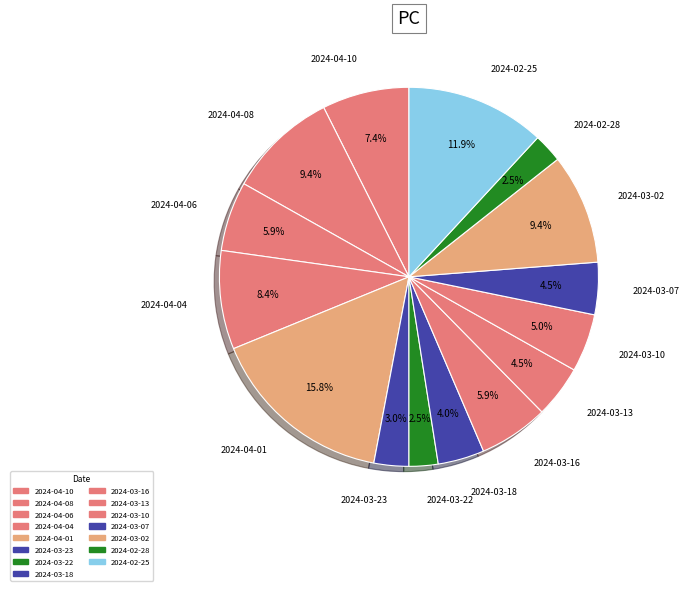

What is the largest slice in the pie chart?

2024-04-01